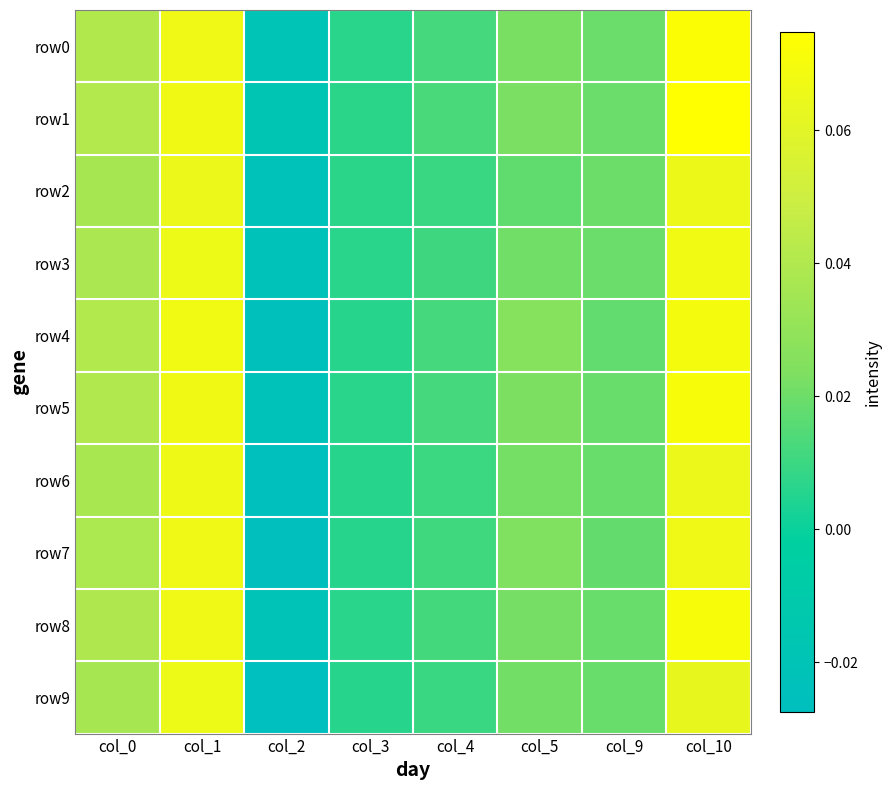

Which series changed the most between col_0 and col_3?

row4